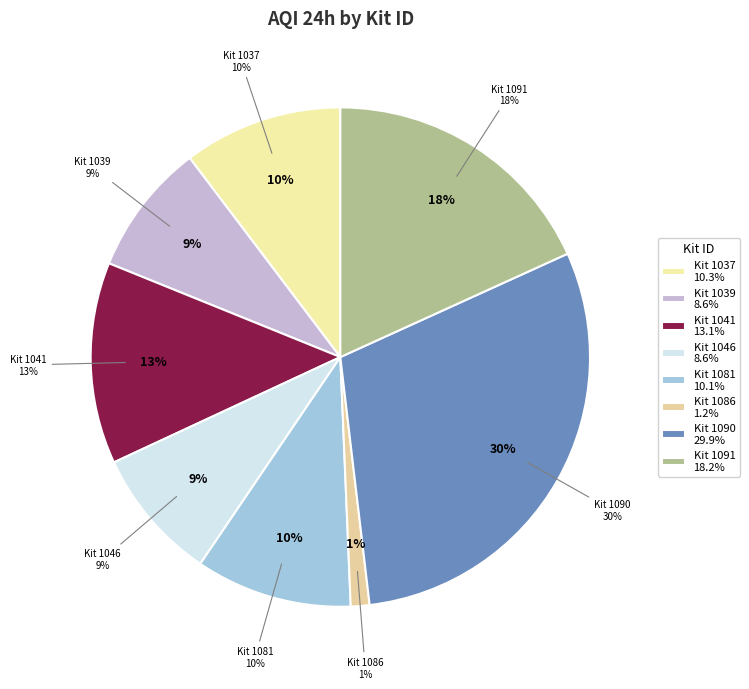

Does 1091 represent more than half of the total?

No